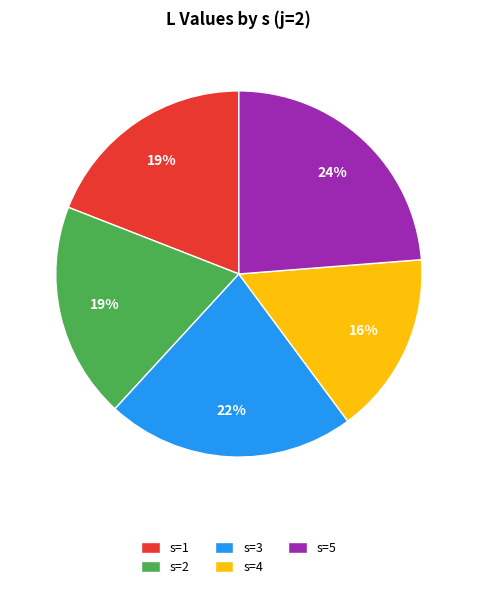

Which category has the biggest portion of the pie?

s=5